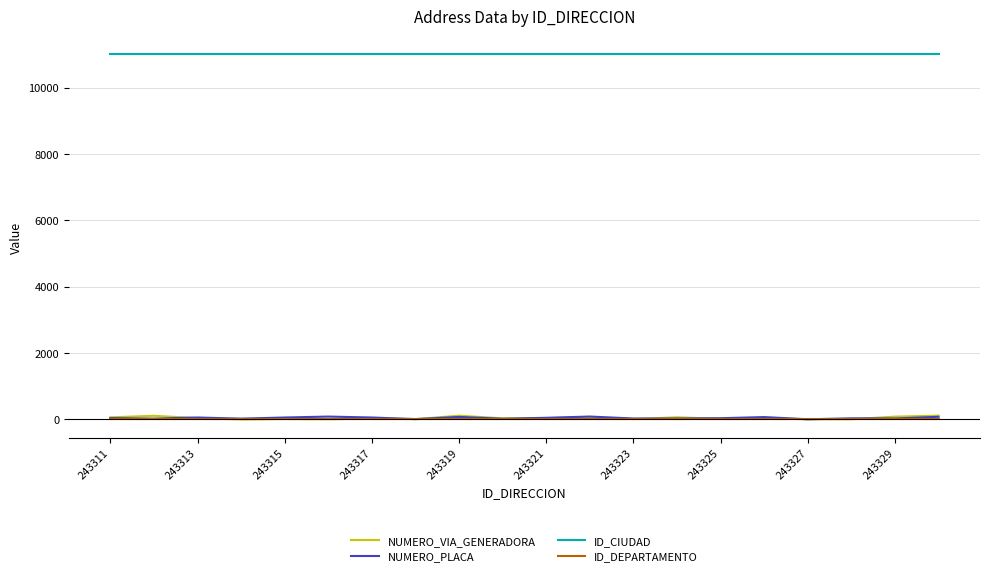

Which series has the largest total across all categories?

ID_CIUDAD